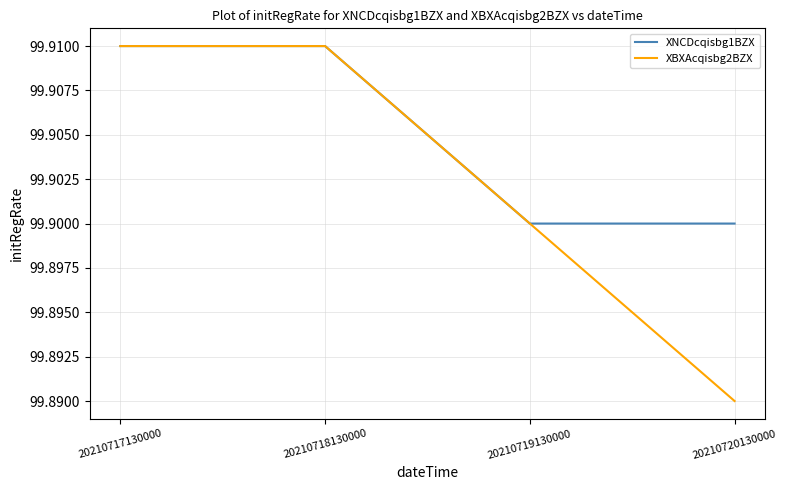

Where is XBXAcqisbg2BZX nearest to the value 99?

20210720130000